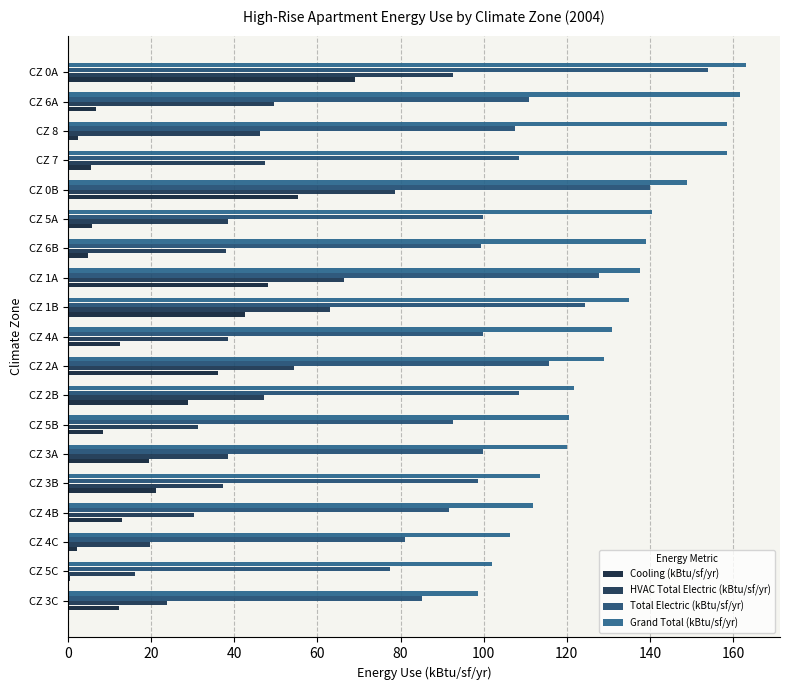

What is the label of the 9th bar from the right?

CZ 1B